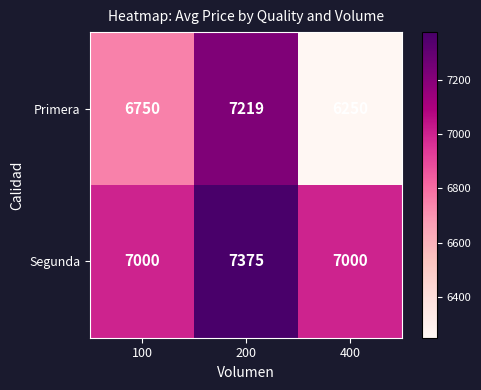

Count the Primera values in the range 6250 to 7219.

3